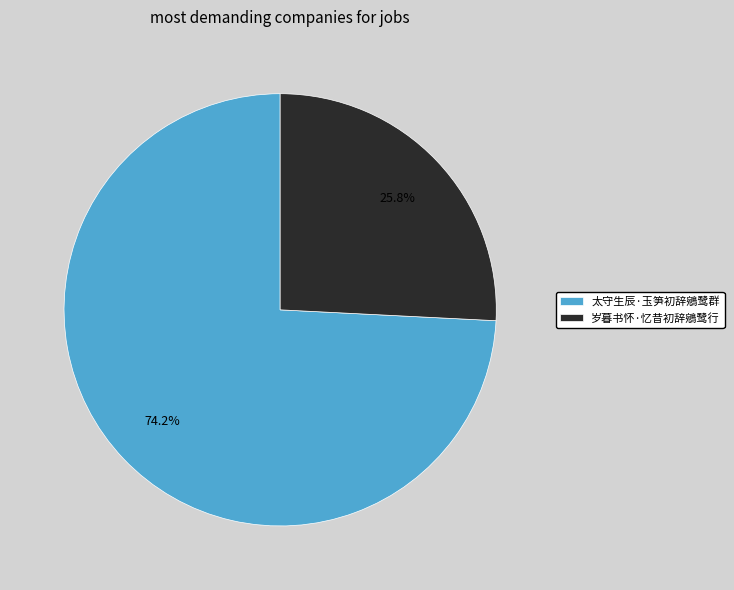

Which category has the biggest portion of the pie?

太守生辰·玉笋初辞鵷鹭群